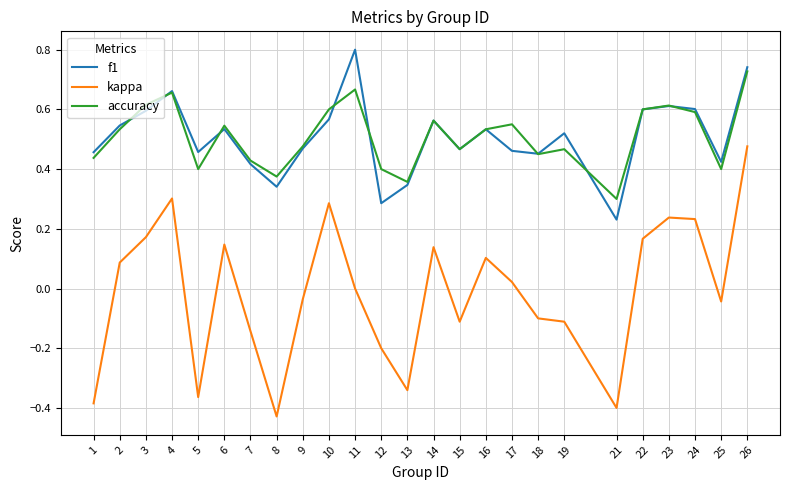

Is this an area chart (filled region under the line)?

No